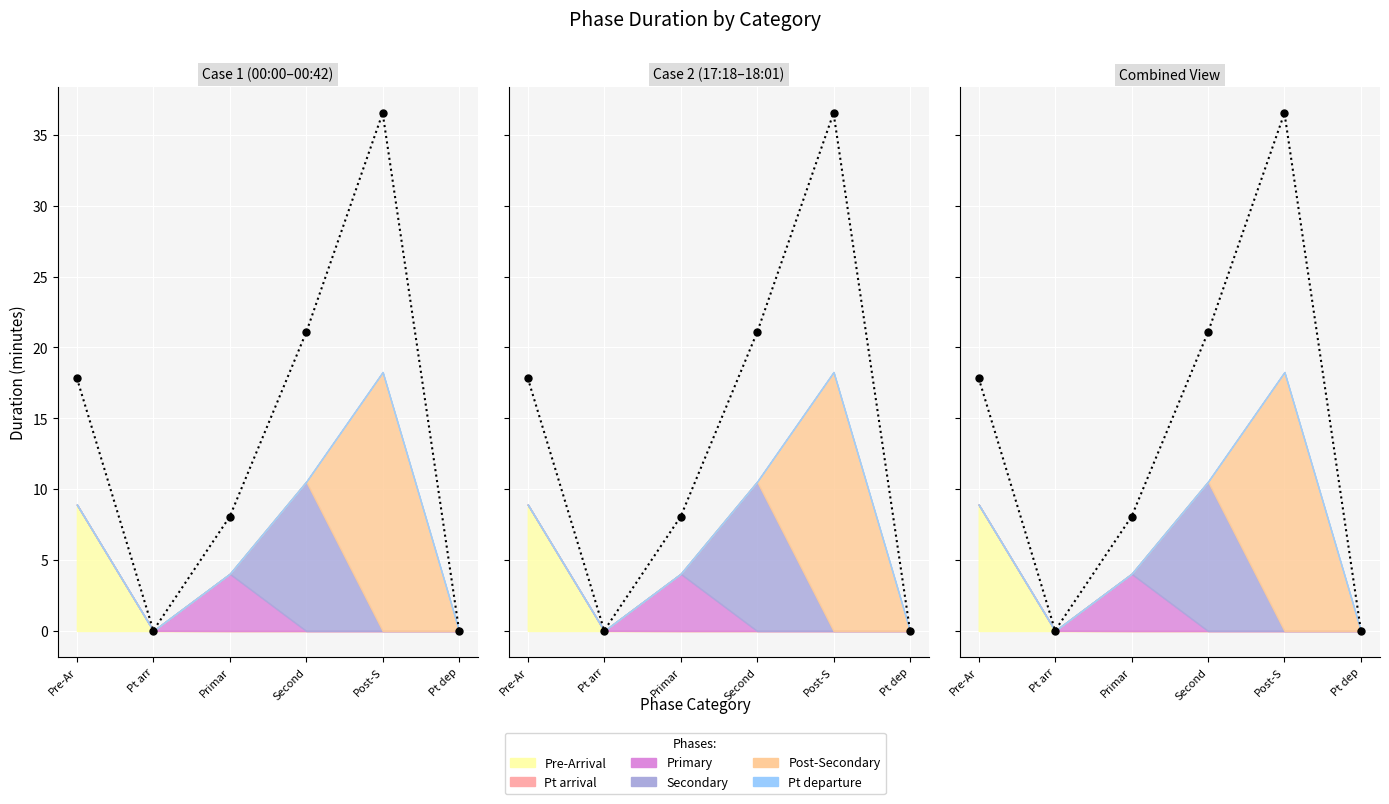

Between Pre-Arrival and Post-Secondary, which series saw the biggest shift?

Post-Secondary